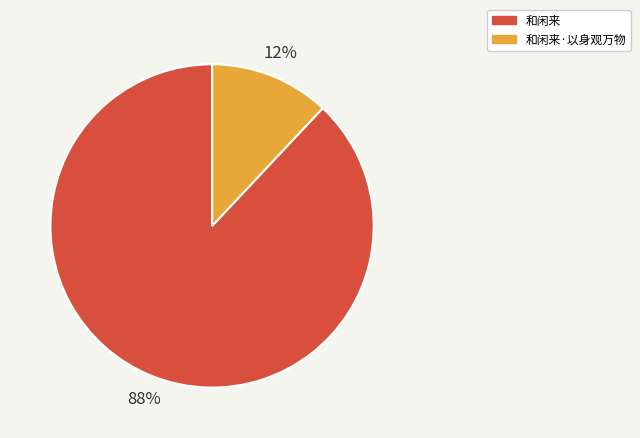

Combined, do 和闲来·以身观万物 and 和闲来 account for over 50%?

Yes